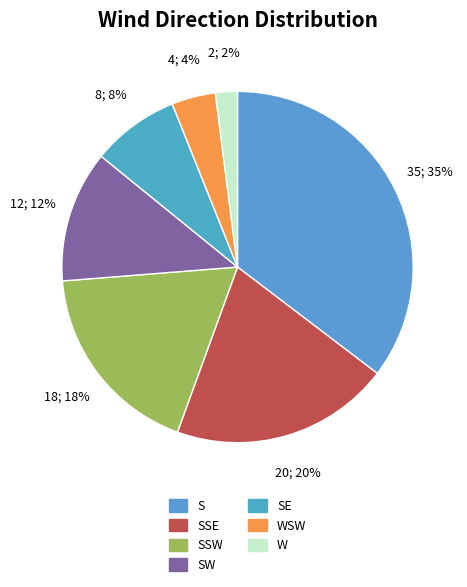

How many slices are in this pie chart?

7